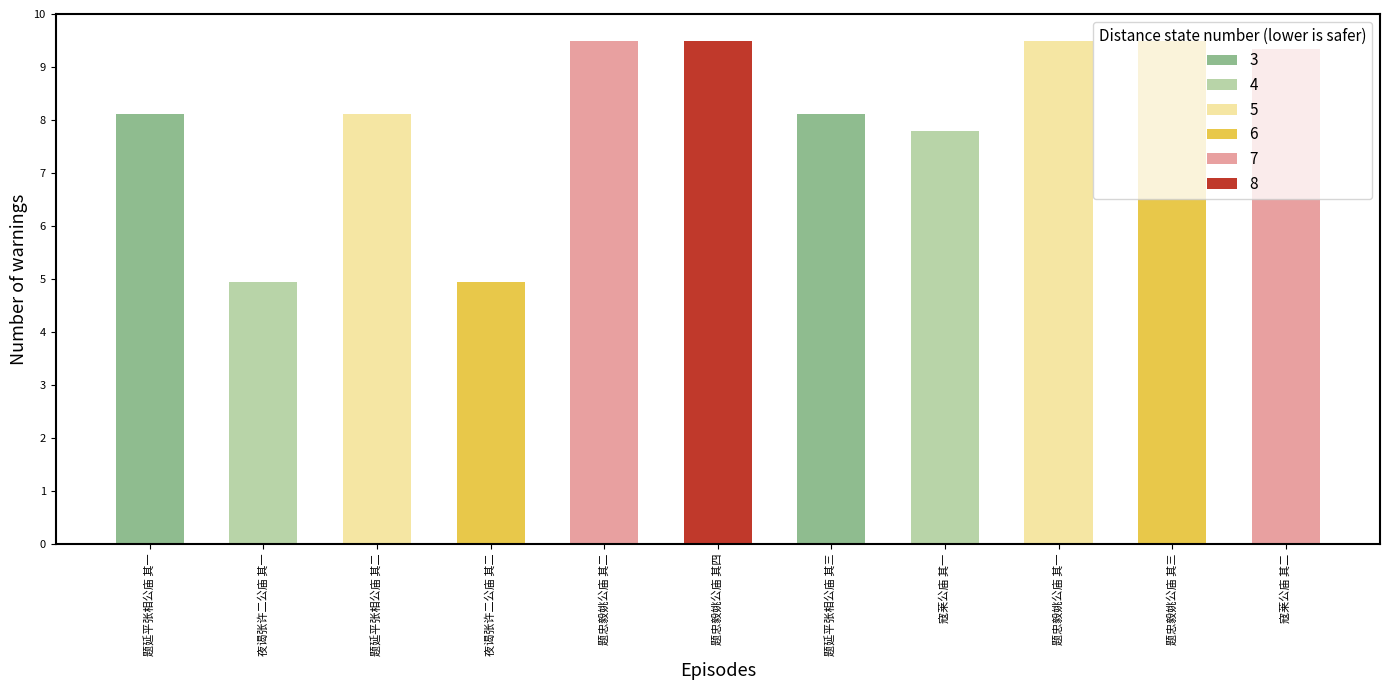

Which has a higher value, 寇莱公庙 其二 or 寇莱公庙 其一?

寇莱公庙 其二